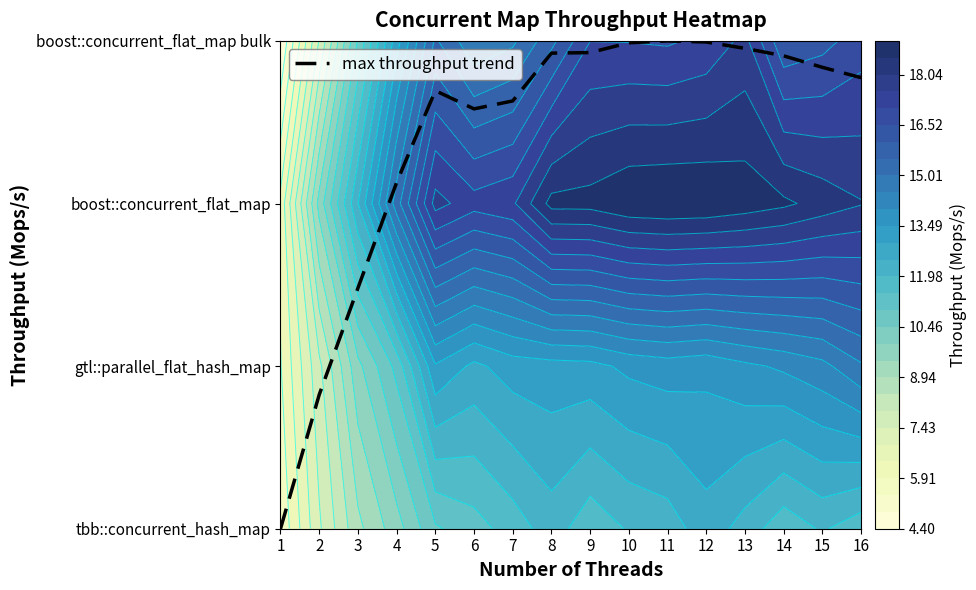

Where is the data nearest to the value 1?

2